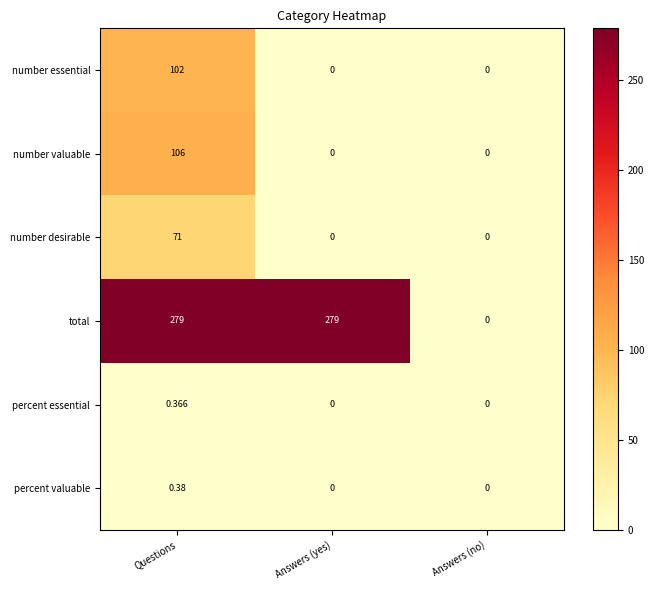

How many series are shown in this chart?

6